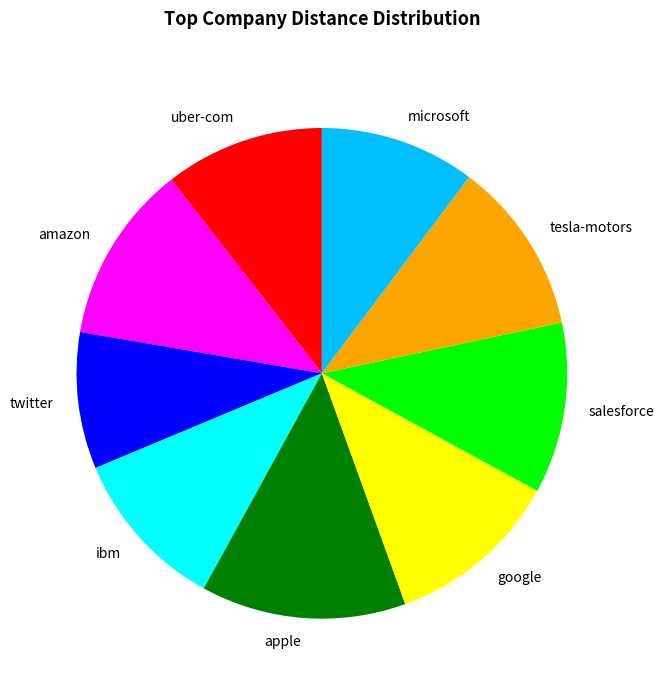

Is it true that google is 1% of the pie?

False